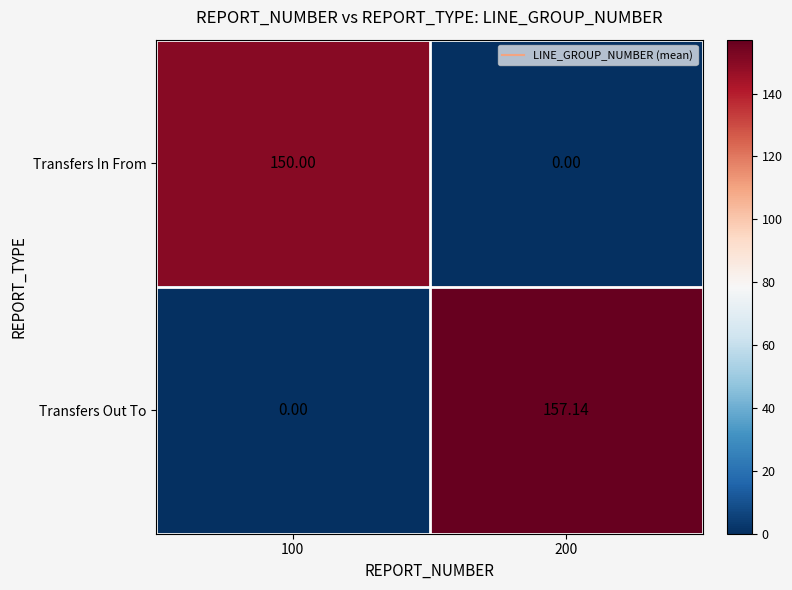

Rank the series by their average value, from lowest to highest.

Transfers In From, Transfers Out To